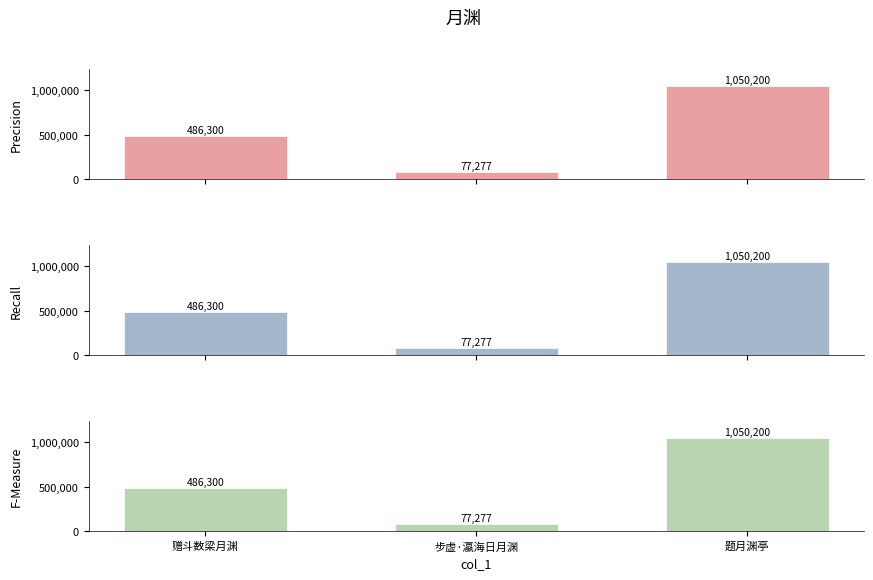

Which series has the largest total across all categories?

Precision